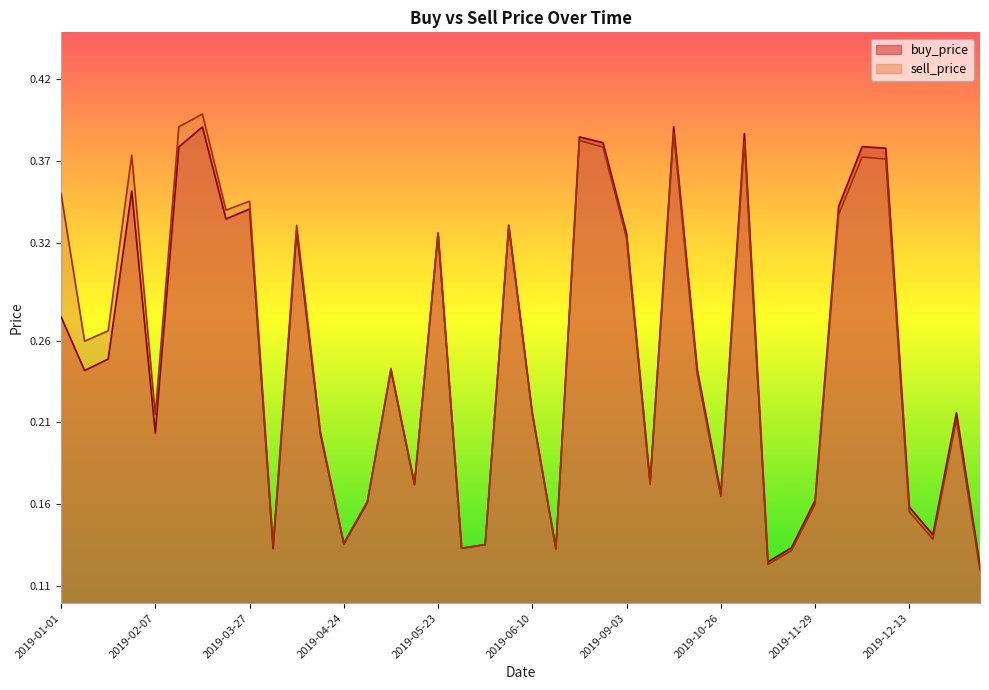

What is the difference between the maximum and minimum values in the sell_price series?

0.3